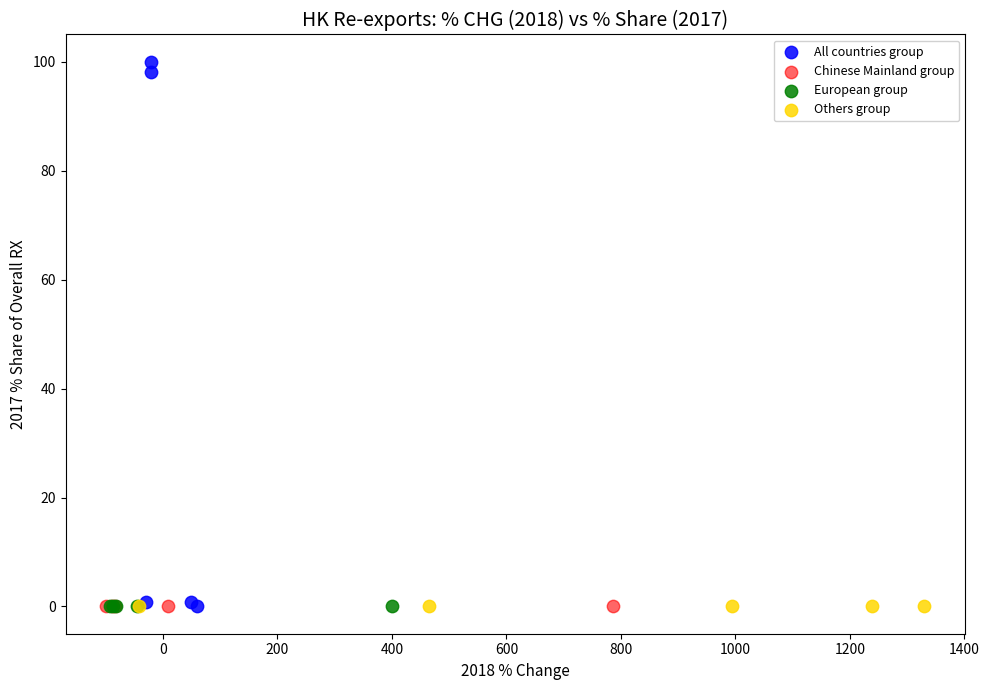

Which series contains the highest Y value?

All countries group